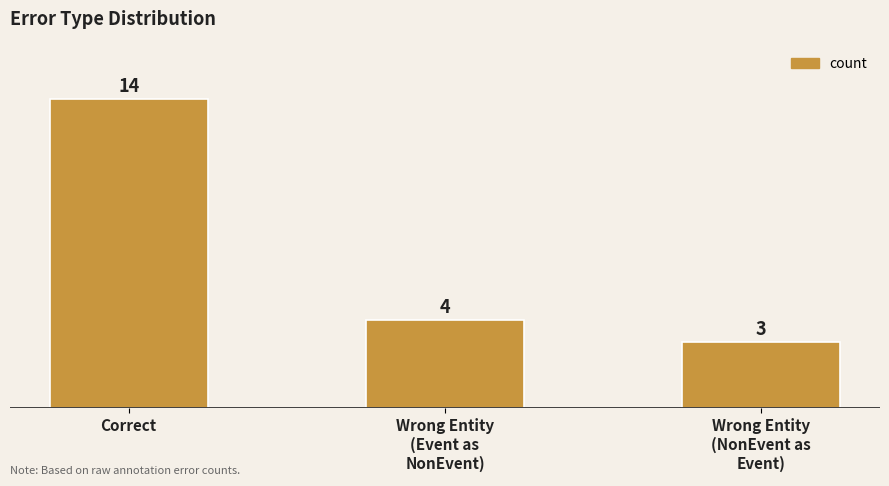

What is the difference between the maximum and second lowest values?

10